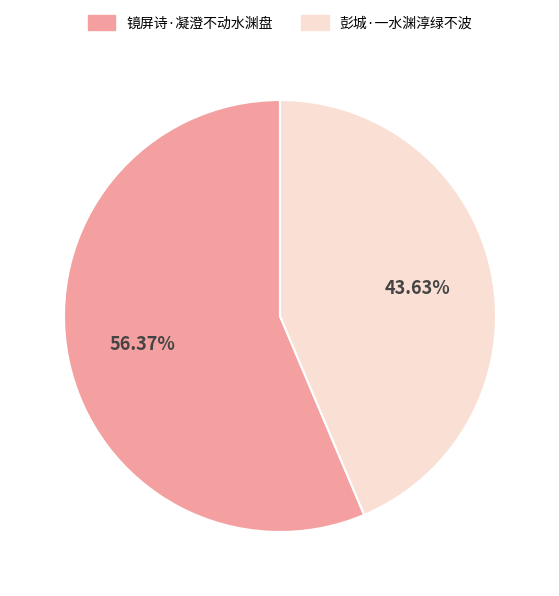

What percentage is the 镜屏诗·凝澄不动水渊盘 slice, to the nearest percent?

56%